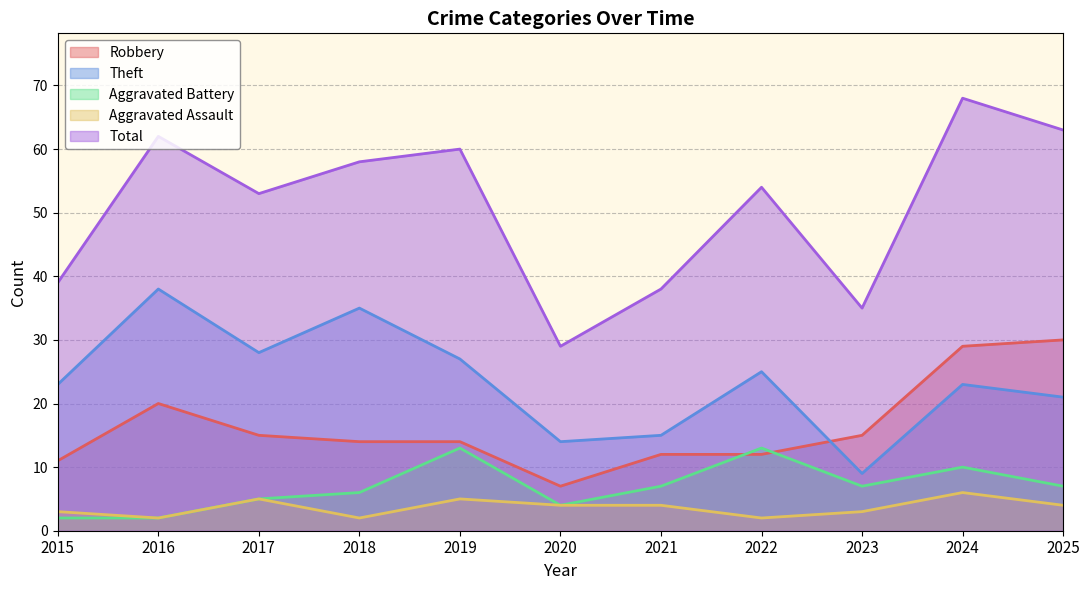

Reading left to right, transcribe all the data shown in this chart.

Robbery: 2015=11	2016=20	2017=15	2018=14	2019=14	2020=7	2021=12	2022=12	2023=15	2024=29	2025=30
Theft: 2015=23	2016=38	2017=28	2018=35	2019=27	2020=14	2021=15	2022=25	2023=9	2024=23	2025=21
Aggravated Battery: 2015=2	2016=2	2017=5	2018=6	2019=13	2020=4	2021=7	2022=13	2023=7	2024=10	2025=7
Aggravated Assault: 2015=3	2016=2	2017=5	2018=2	2019=5	2020=4	2021=4	2022=2	2023=3	2024=6	2025=4
Total: 2015=39	2016=62	2017=53	2018=58	2019=60	2020=29	2021=38	2022=54	2023=35	2024=68	2025=63